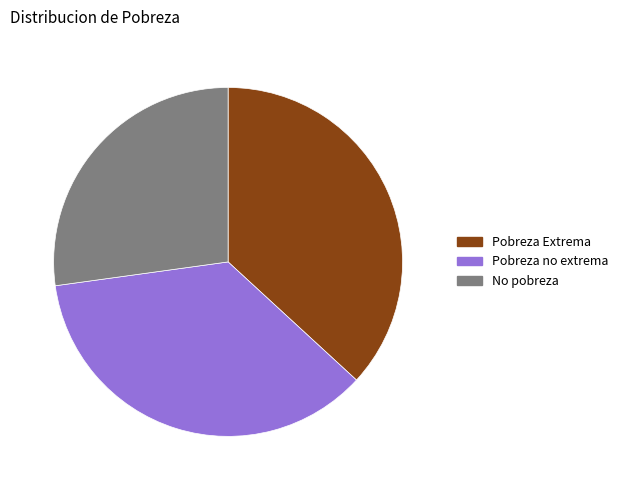

Rank the categories by value from lowest to highest.

No pobreza, Pobreza no extrema, Pobreza Extrema